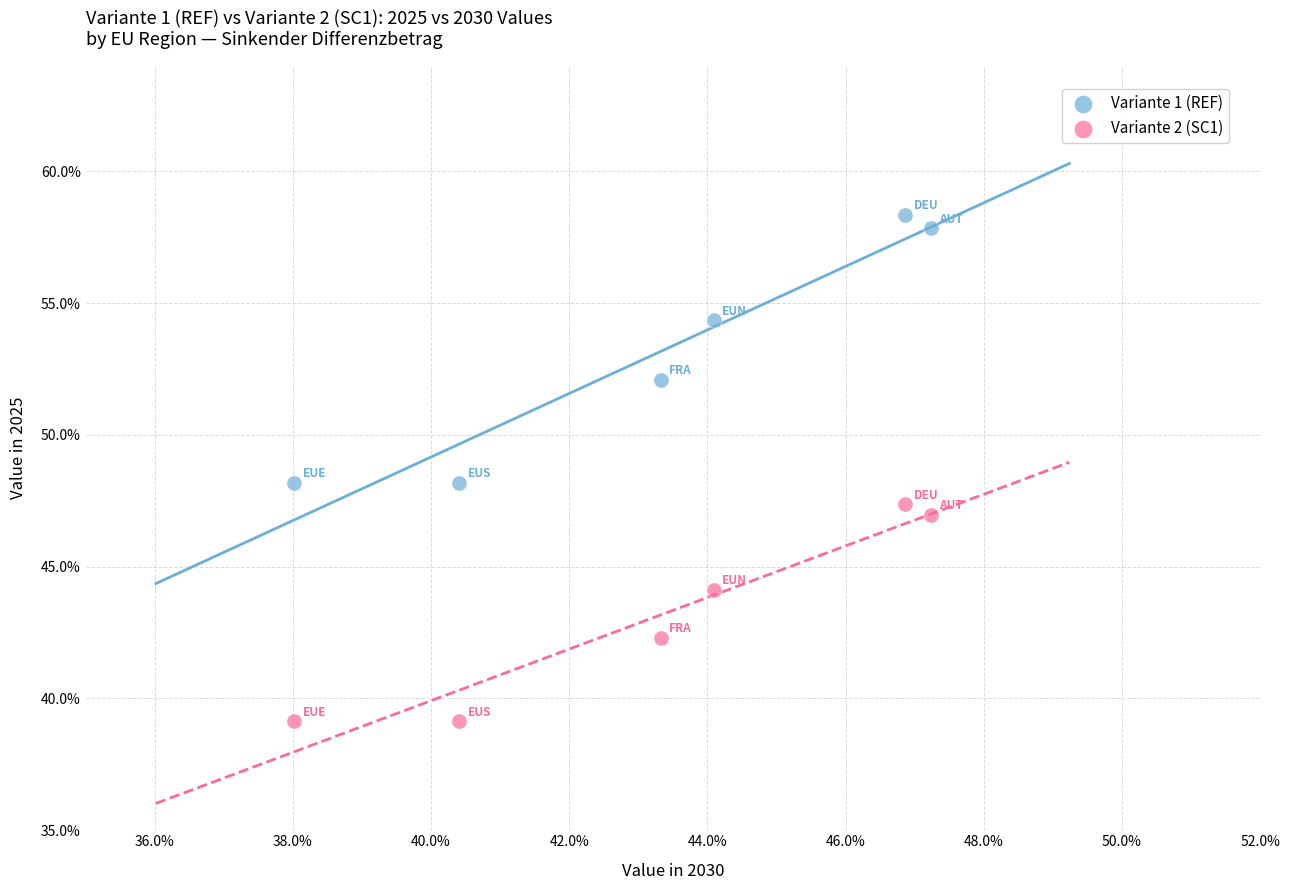

Which series reaches the minimum Y coordinate?

Variante 2 (SC1)